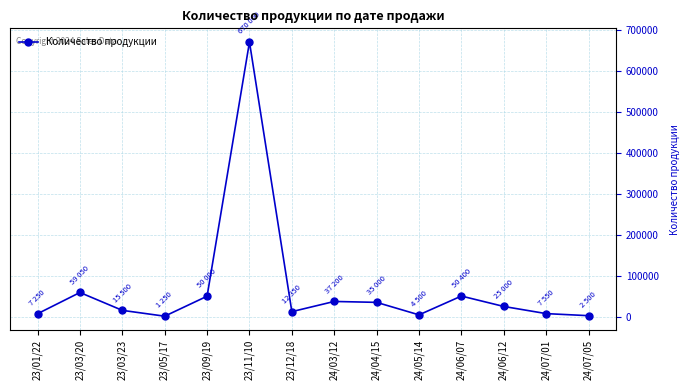

What is the smallest value displayed?

1250